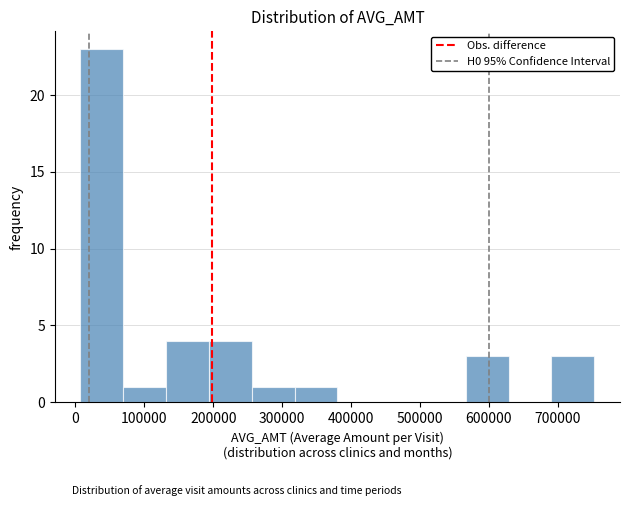

How tall is the bar that spans 690000 to 750000 on the x-axis? Neither the bar edges nor the heights are printed on the chart, so give them approximately, as read against the axes.

3